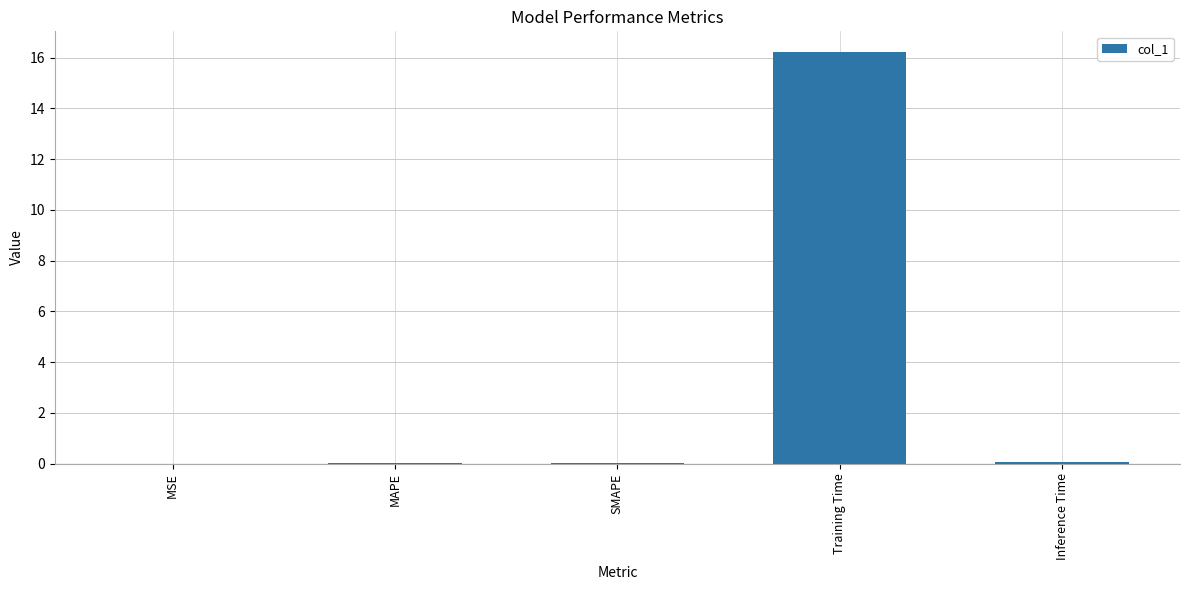

What is the sum of all values?

16.3